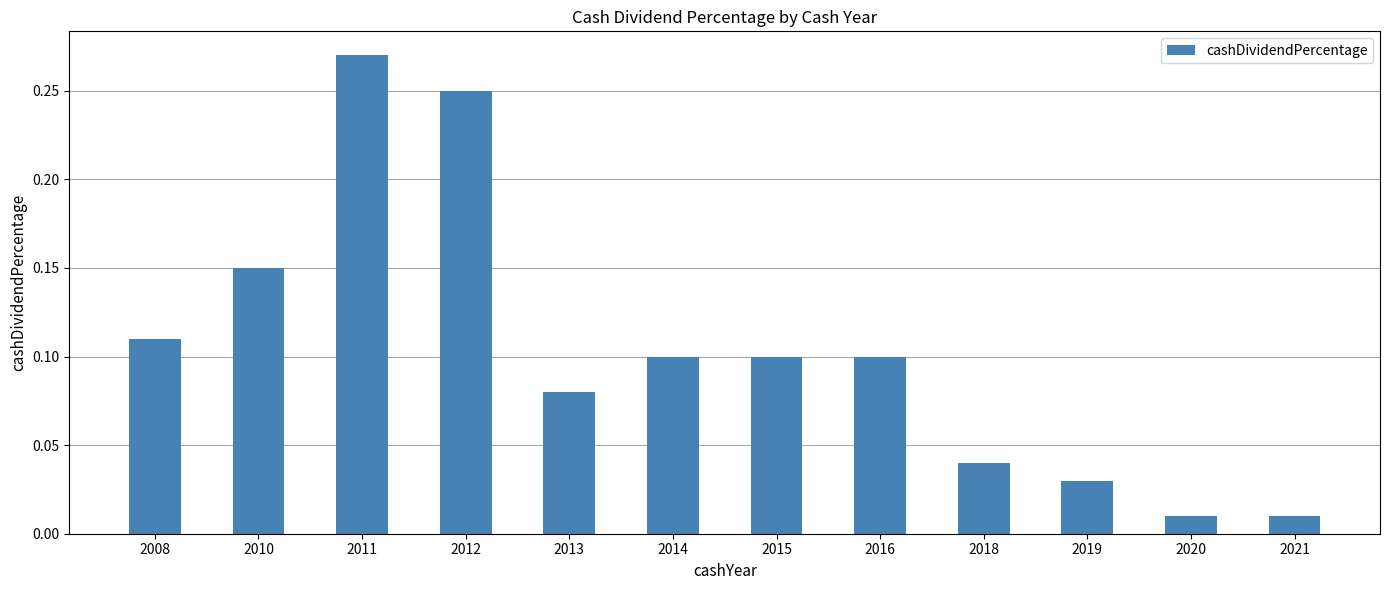

The value at 2018 is 0.1. True or false?

False